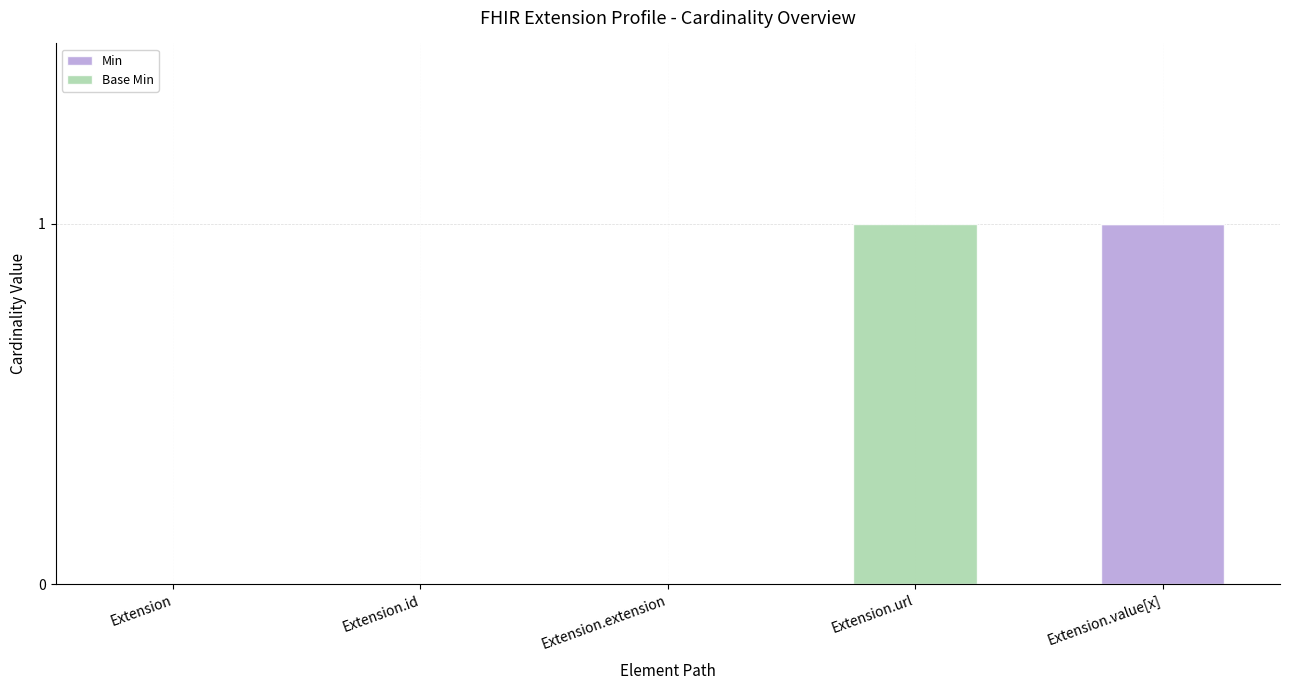

Which category has the highest value in the Min series?

Extension.value[x]